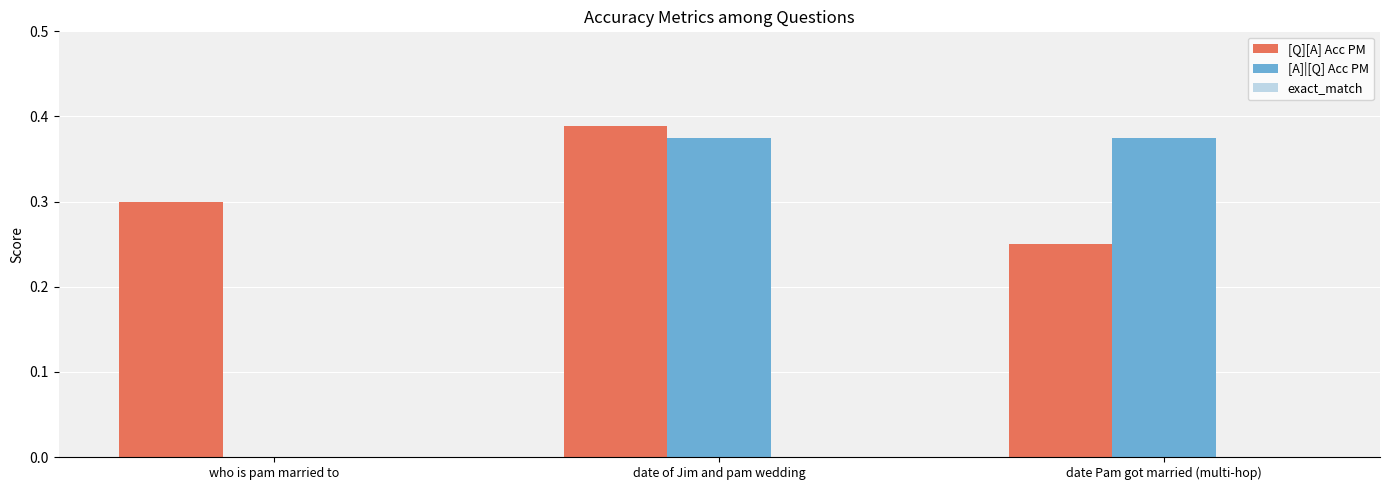

Between date of Jim and pam wedding and date Pam got married (multi-hop), which series saw the biggest shift?

[Q][A] Acc PM